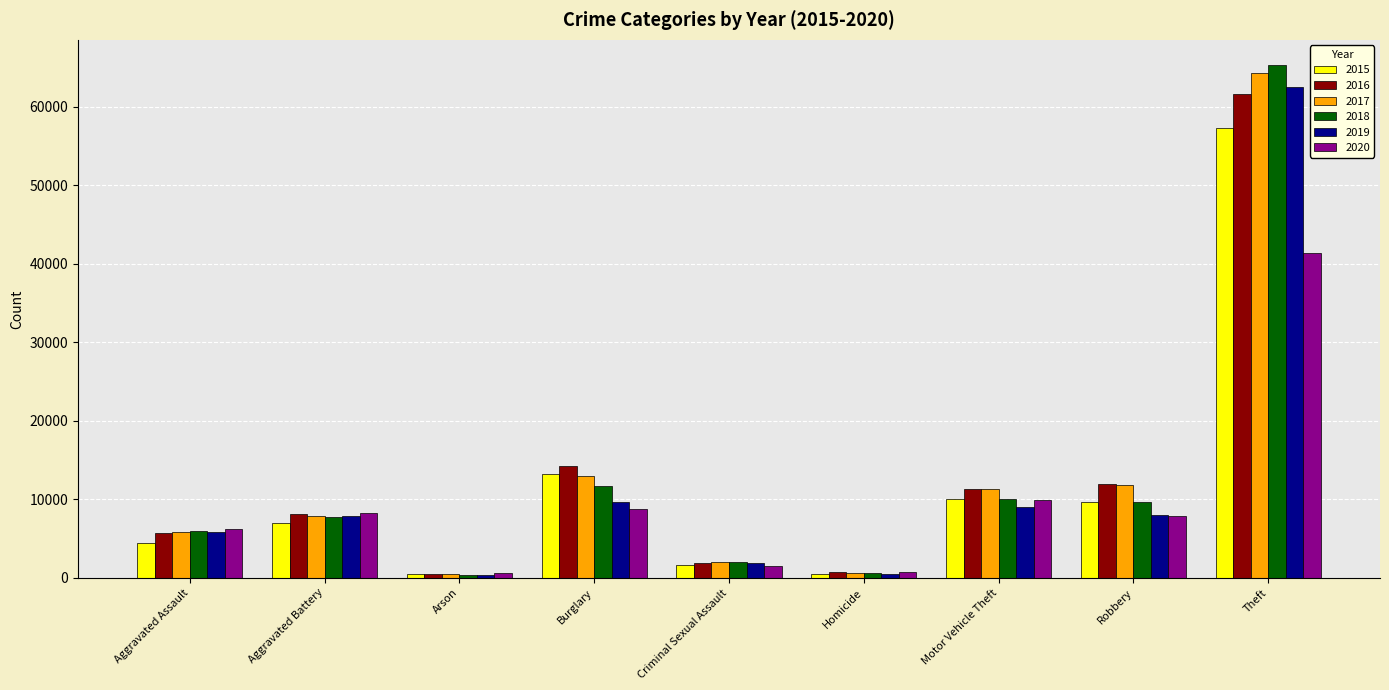

Is it true that 2015 equals 57350 at Theft?

True